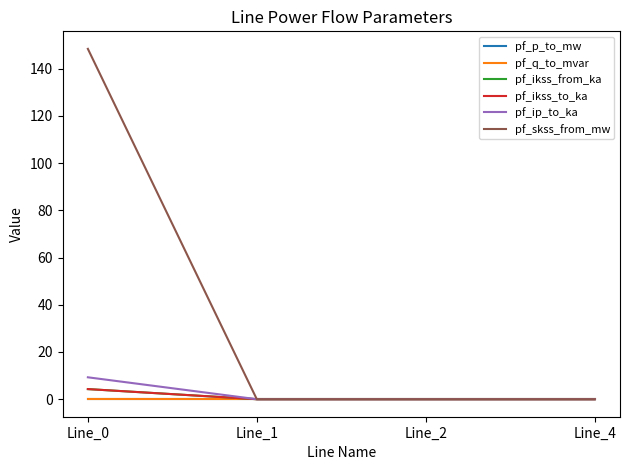

Rank the series at Line_0 from highest to lowest value.

pf_skss_from_mw, pf_ip_to_ka, pf_ikss_from_ka, pf_ikss_to_ka, pf_p_to_mw, pf_q_to_mvar